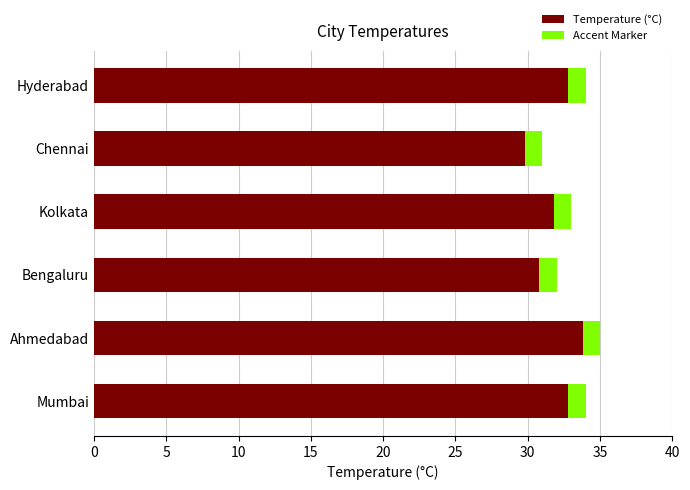

The value at Mumbai is 34. True or false?

True